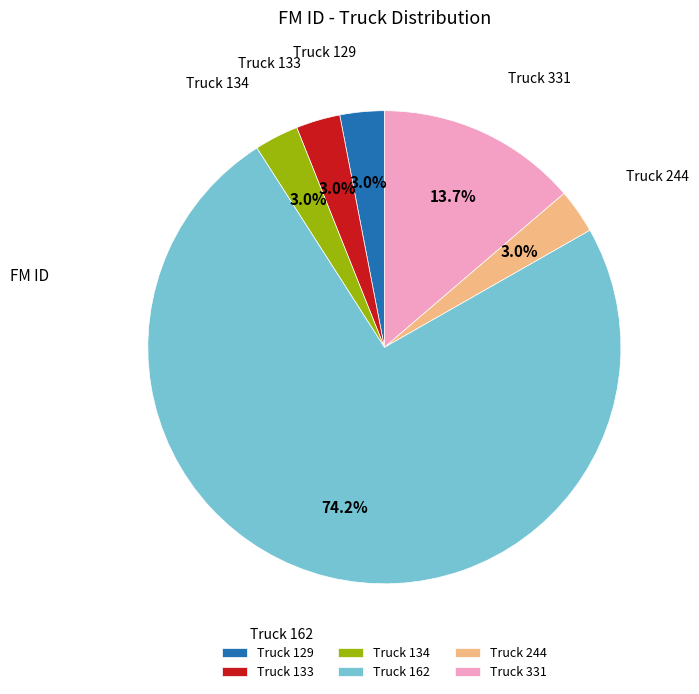

Which slice is the largest?

Truck 162